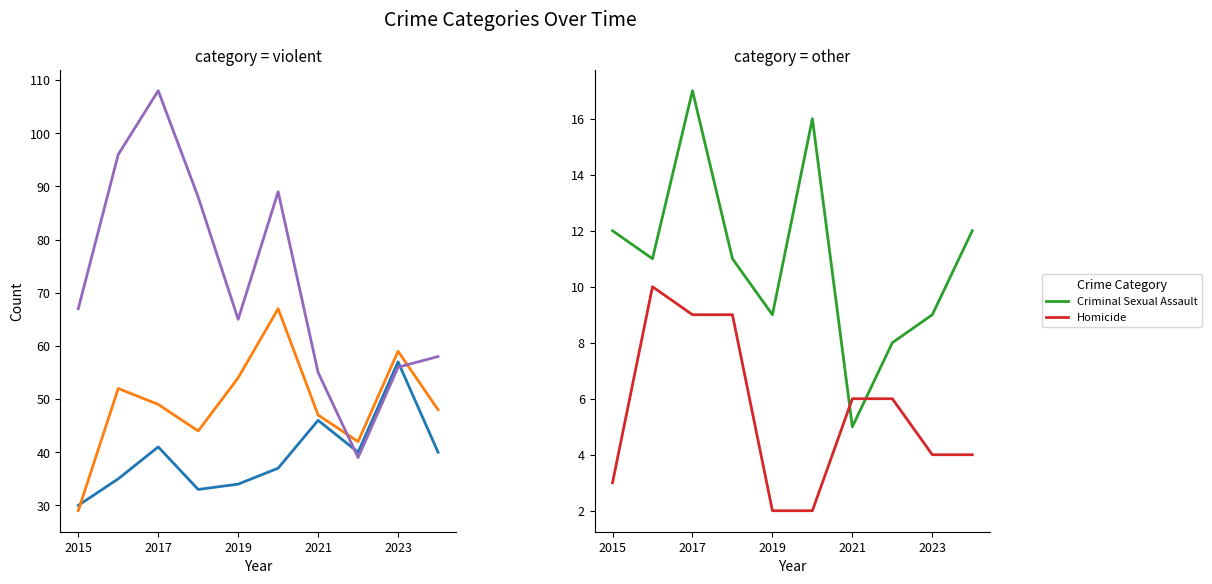

What is the highest value of the Criminal Sexual Assault series?

17